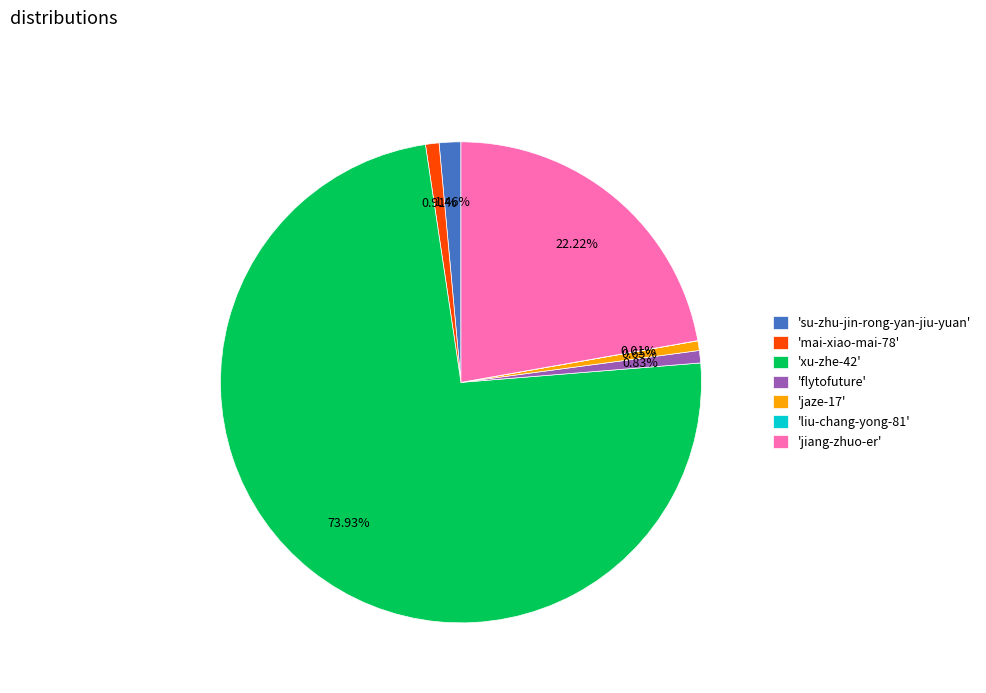

What is the majority slice?

'xu-zhe-42'